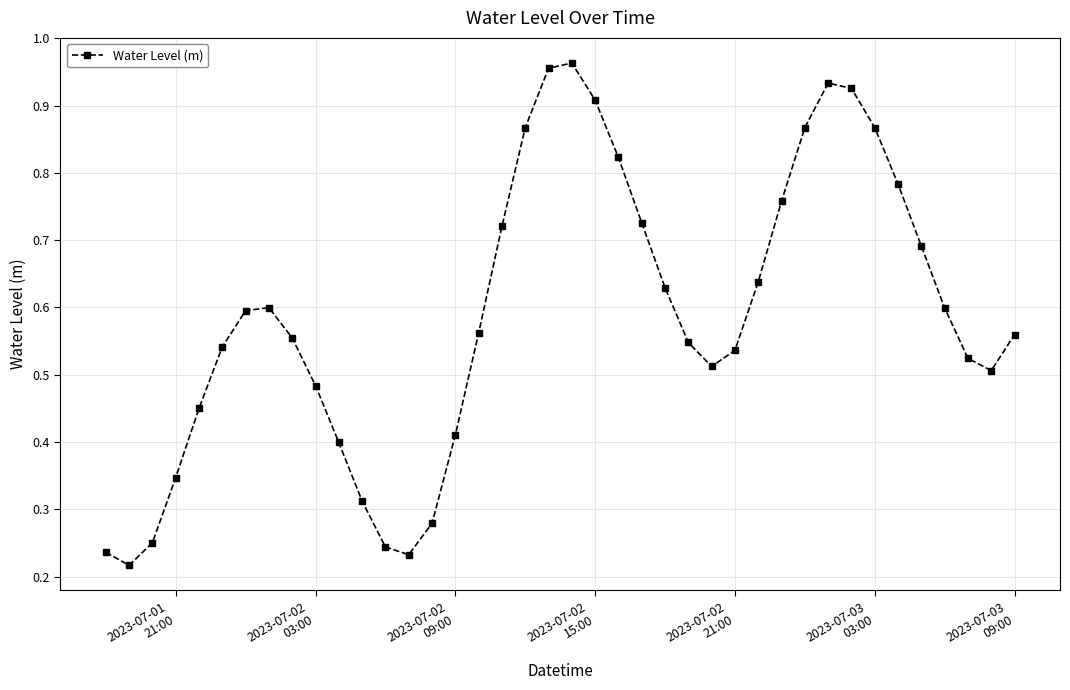

What is the sum of all values?

23.6